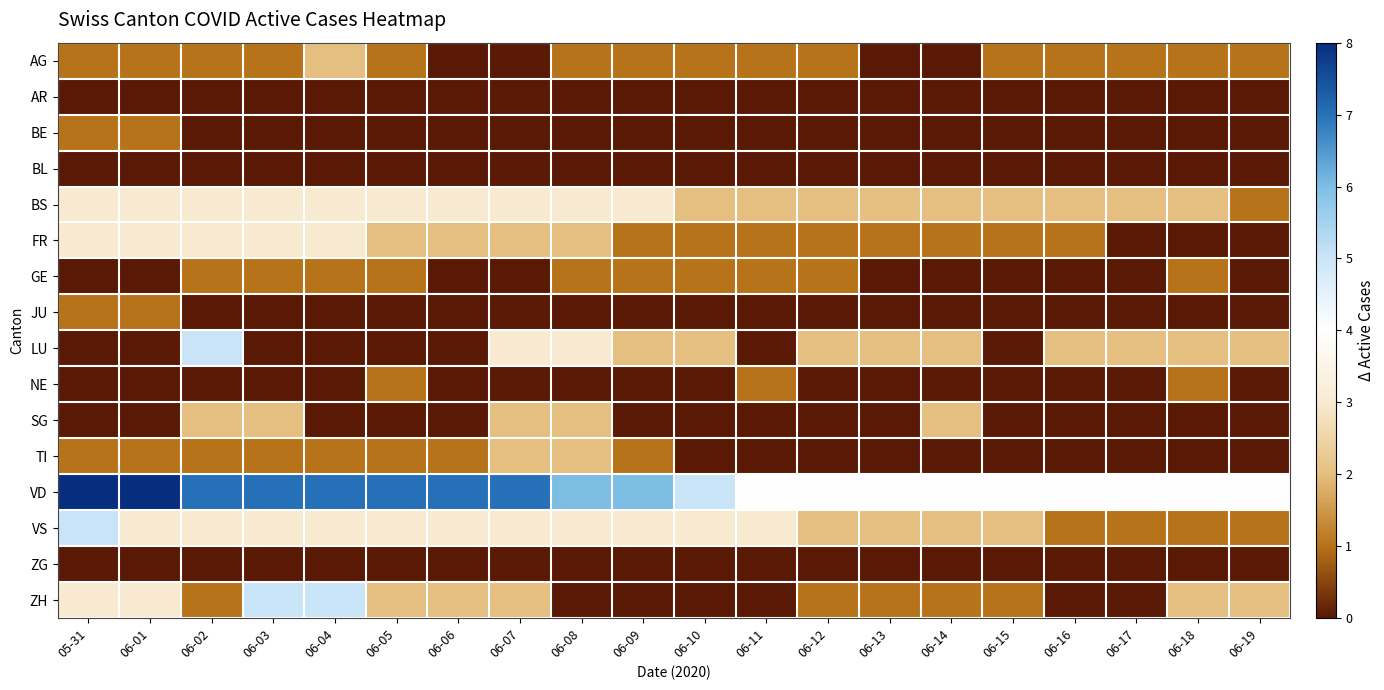

Rank the series by their maximum value, from highest to lowest.

VD, LU, VS, ZH, BS, FR, AG, SG, TI, BE, GE, JU, NE, AR, BL, ZG